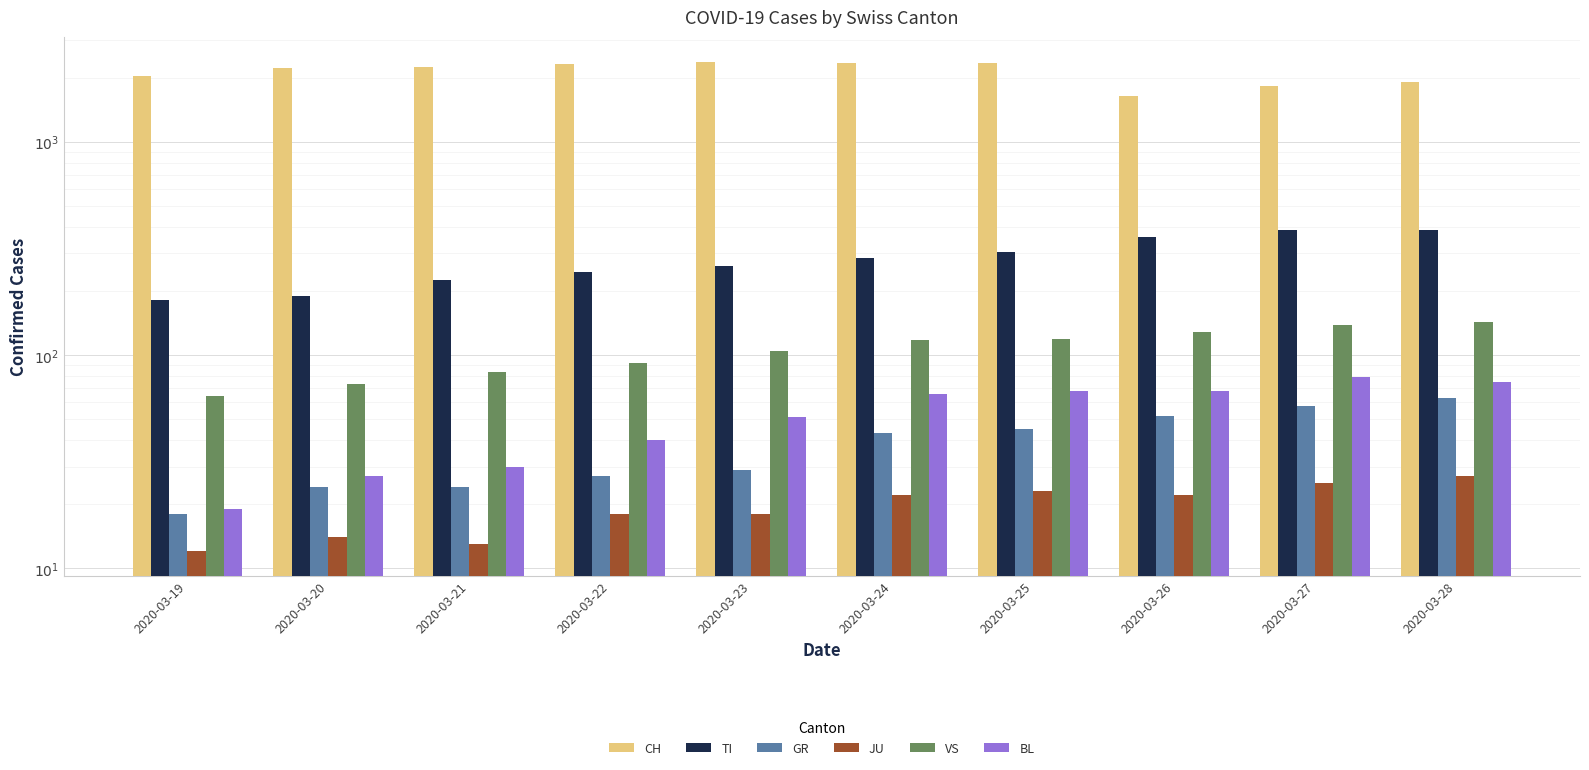

Where does the CH series first go above 2248?

2020-03-22